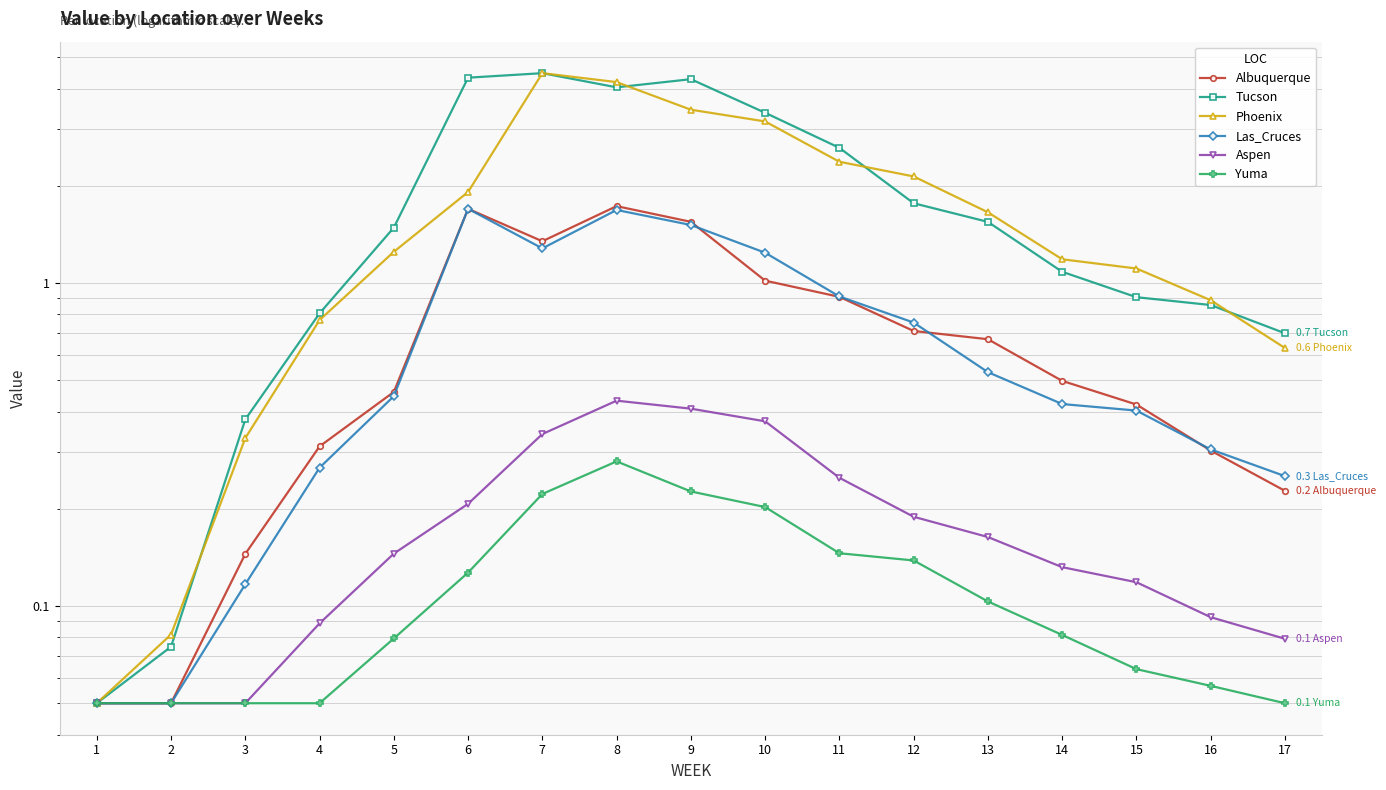

Is it true that Phoenix equals 1.6 at 14?

False